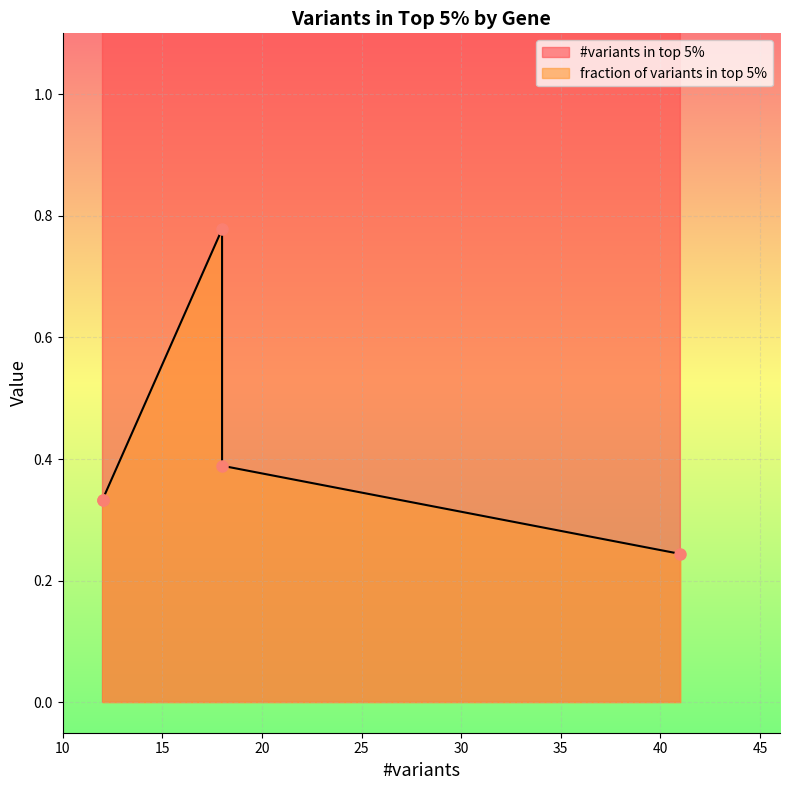

What are all the series names shown in the legend?

#variants in top 5%, fraction of variants in top 5%